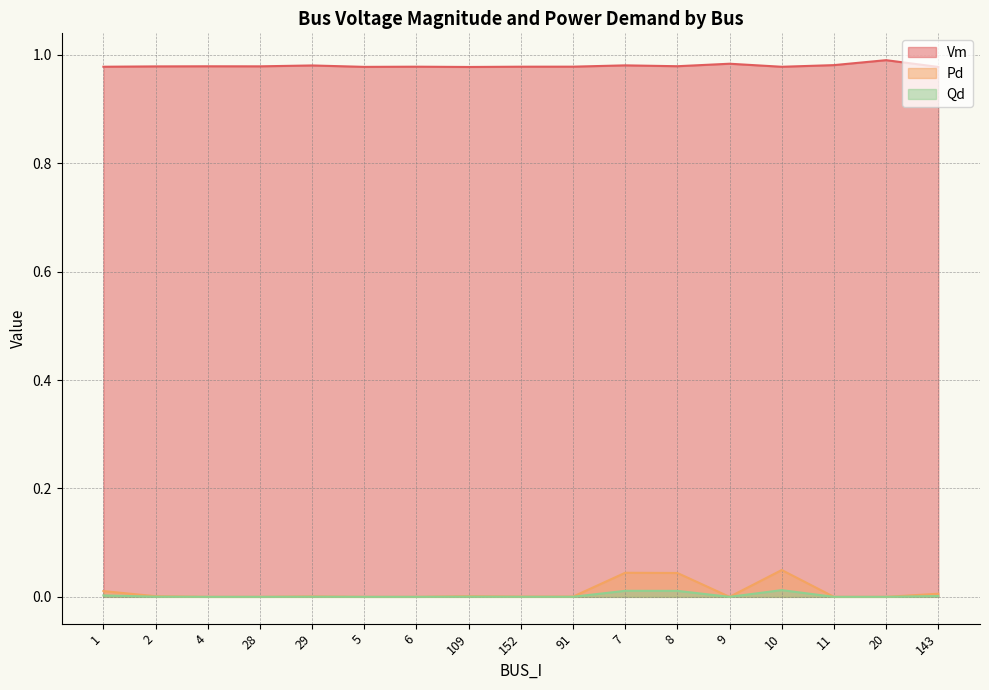

Reading left to right, extract all data points from this chart.

Vm: 1.0	1.0	1.0	1.0	1.0	1.0	1.0	1.0	1.0	1.0	1.0	1.0	1.0	1.0	1.0	1.0	1.0
Pd: 0.0	0.0	0.0	0.0	0.0	0.0	0.0	0.0	0.0	0.0	0.0	0.0	0.0	0.0	0.0	0.0	0.0
Qd: 0.0	0.0	0.0	0.0	0.0	0.0	0.0	0.0	0.0	0.0	0.0	0.0	0.0	0.0	0.0	0.0	0.0